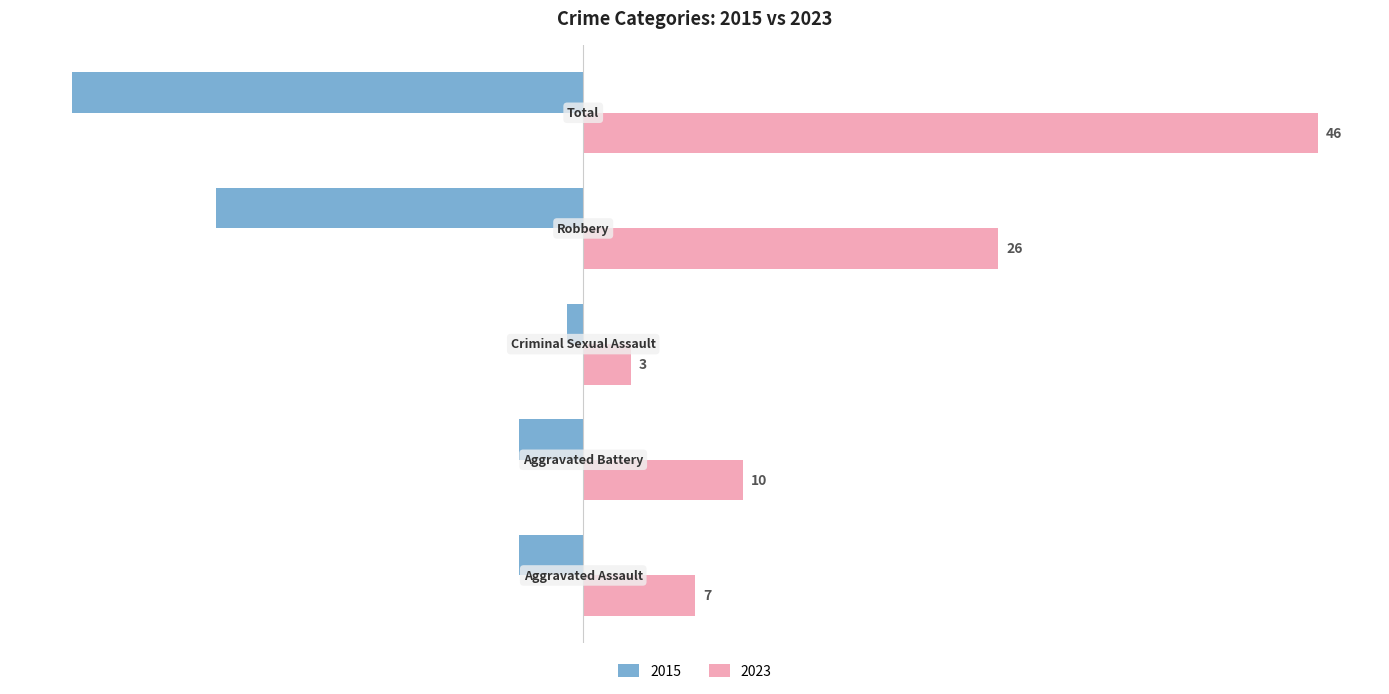

What are all the series names shown in the legend?

2015, 2023